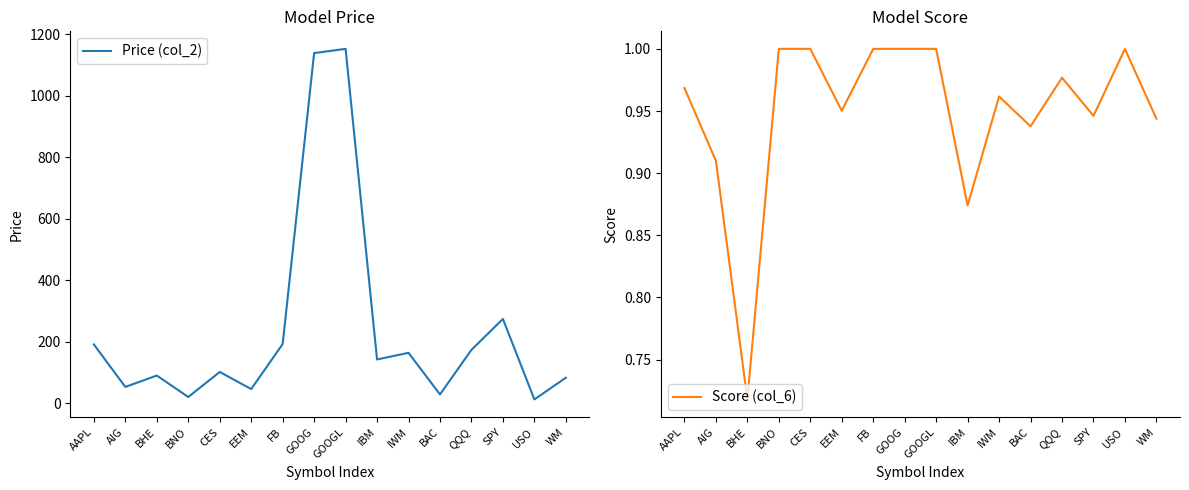

What is the approximate value of Price (col_2) at AAPL?

191.8